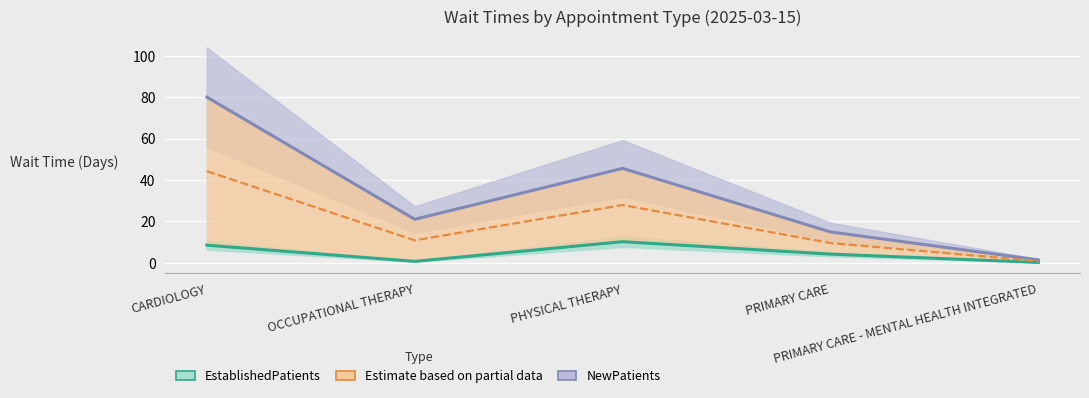

The value of Partial center at PRIMARY CARE is 16.2. True or false?

False